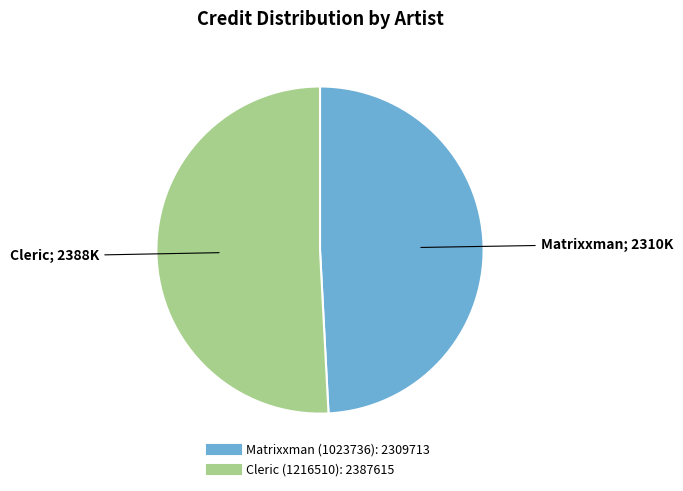

Which has a higher value, Cleric (1216510) or Matrixxman (1023736)?

Cleric (1216510)